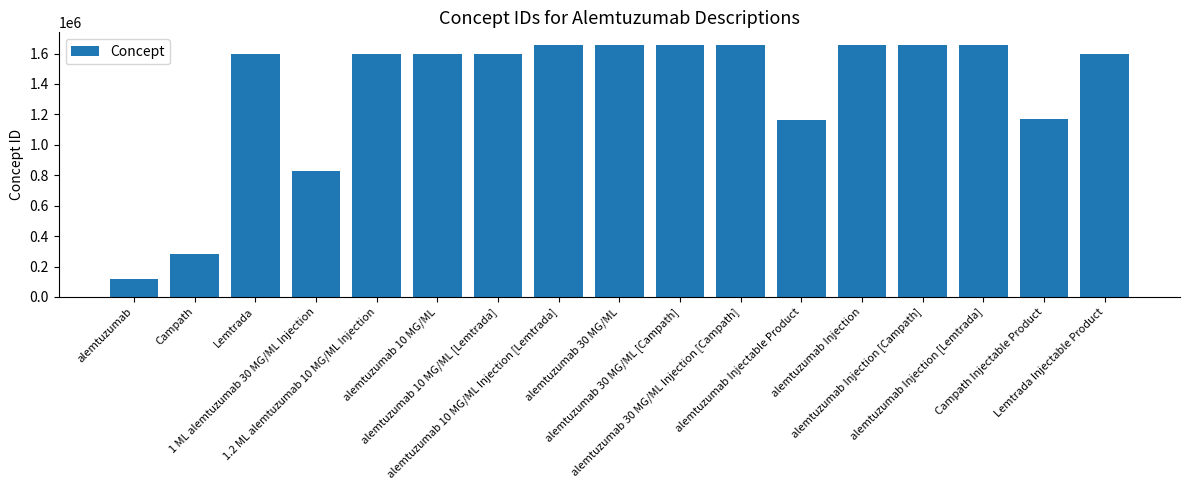

What is the maximum value shown in the chart?

1656640